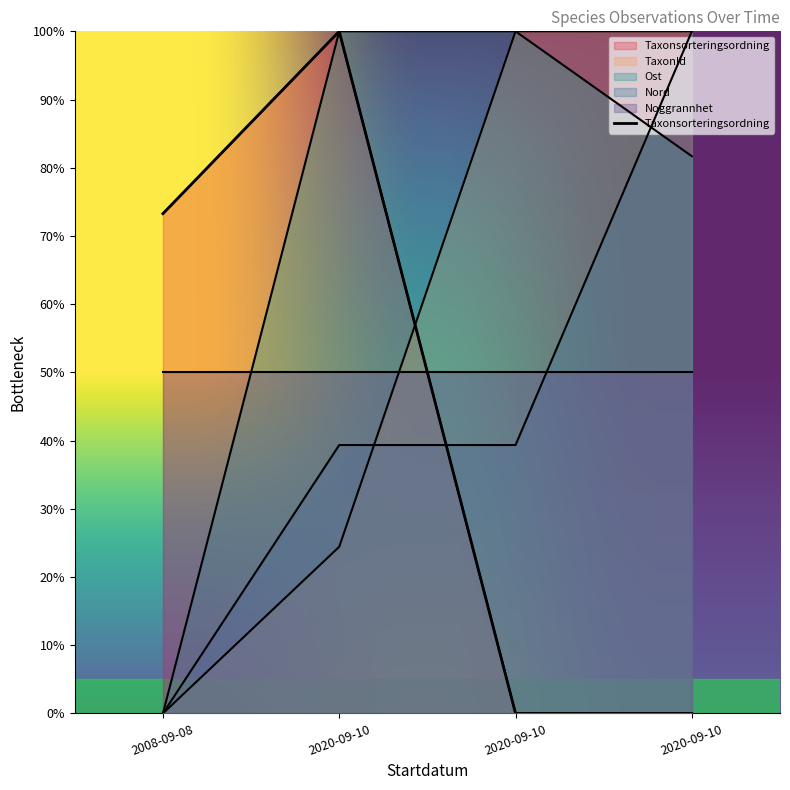

How many positive values does the Nord series have?

3